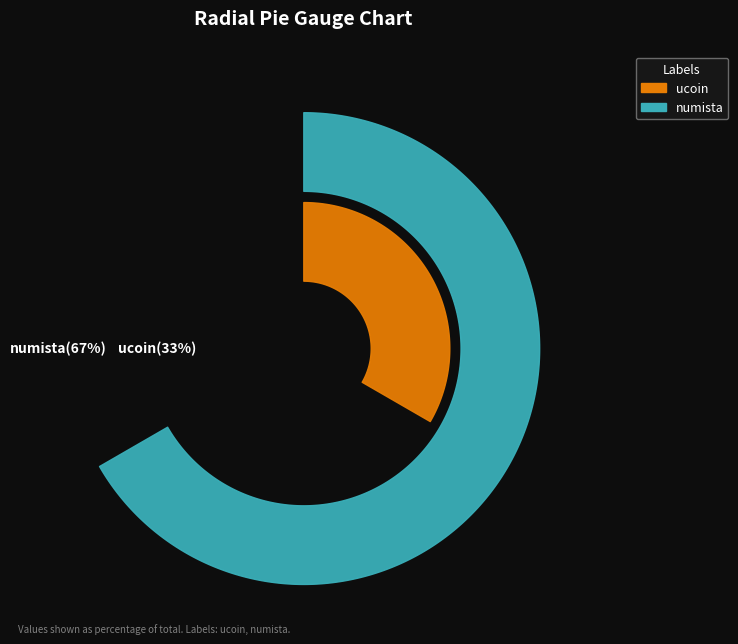

To the nearest percent, what is the combined percentage of ucoin and numista?

100%